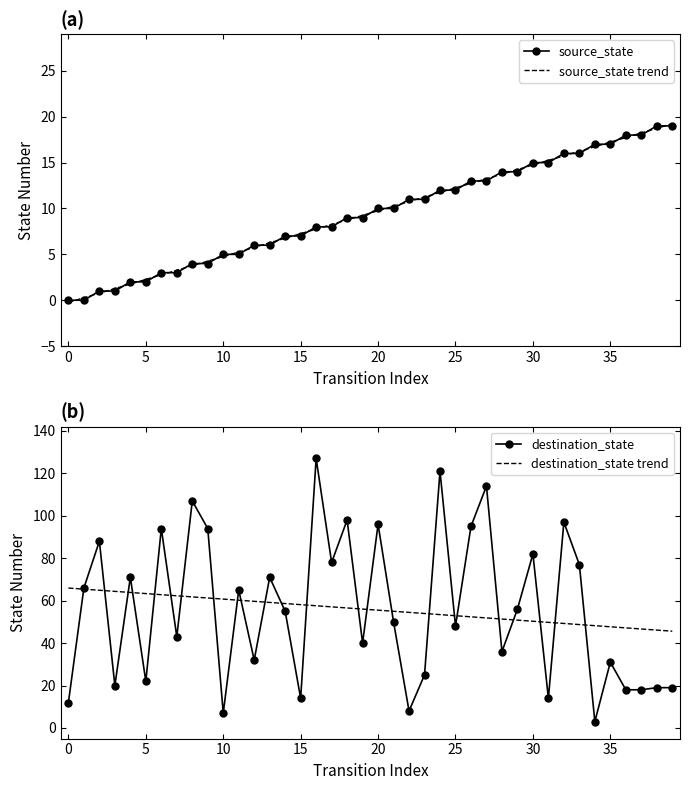

What is the sum of all destination_state values?

2231.0